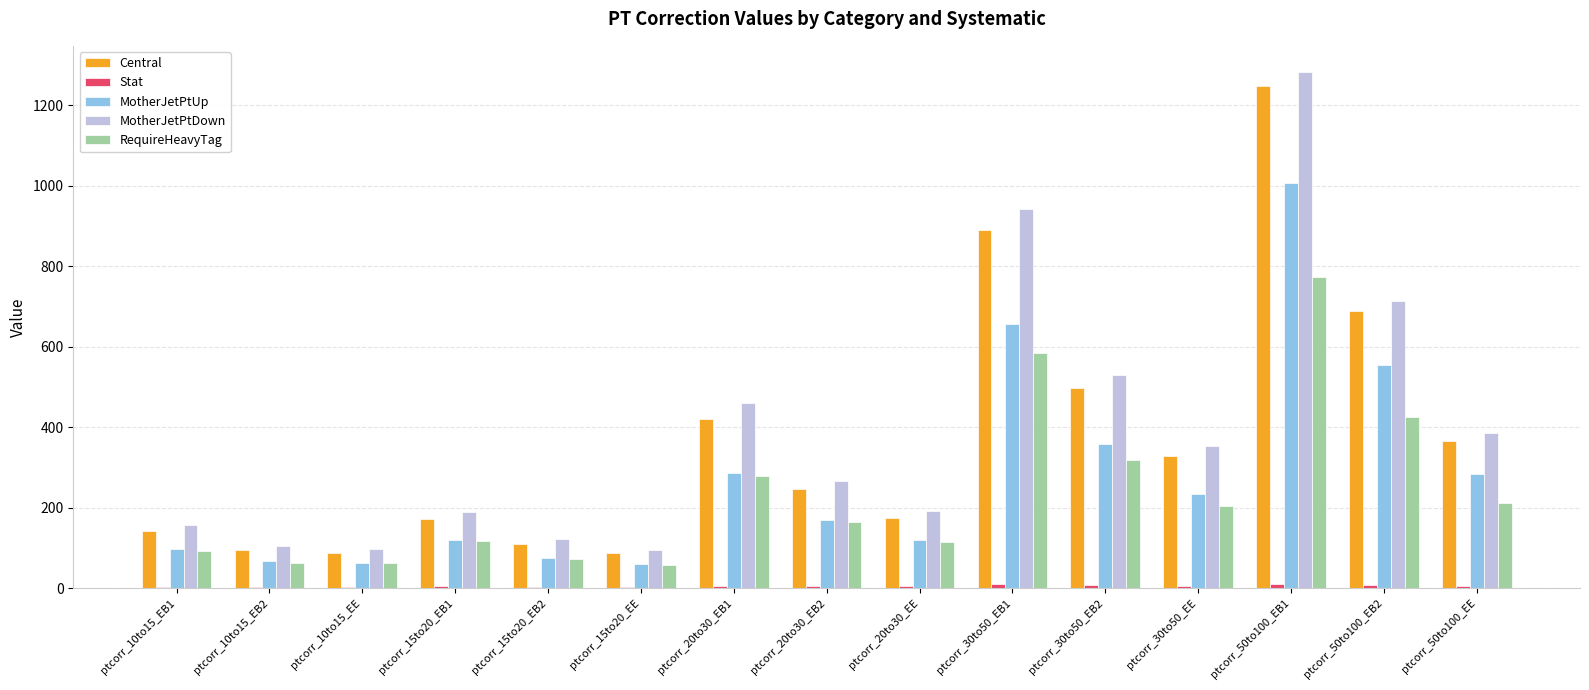

Are the bars horizontal?

No